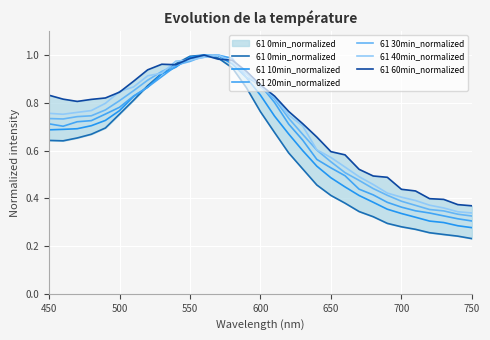

What is the value of the 61 20min_normalized point at the 7th from the left?

0.8